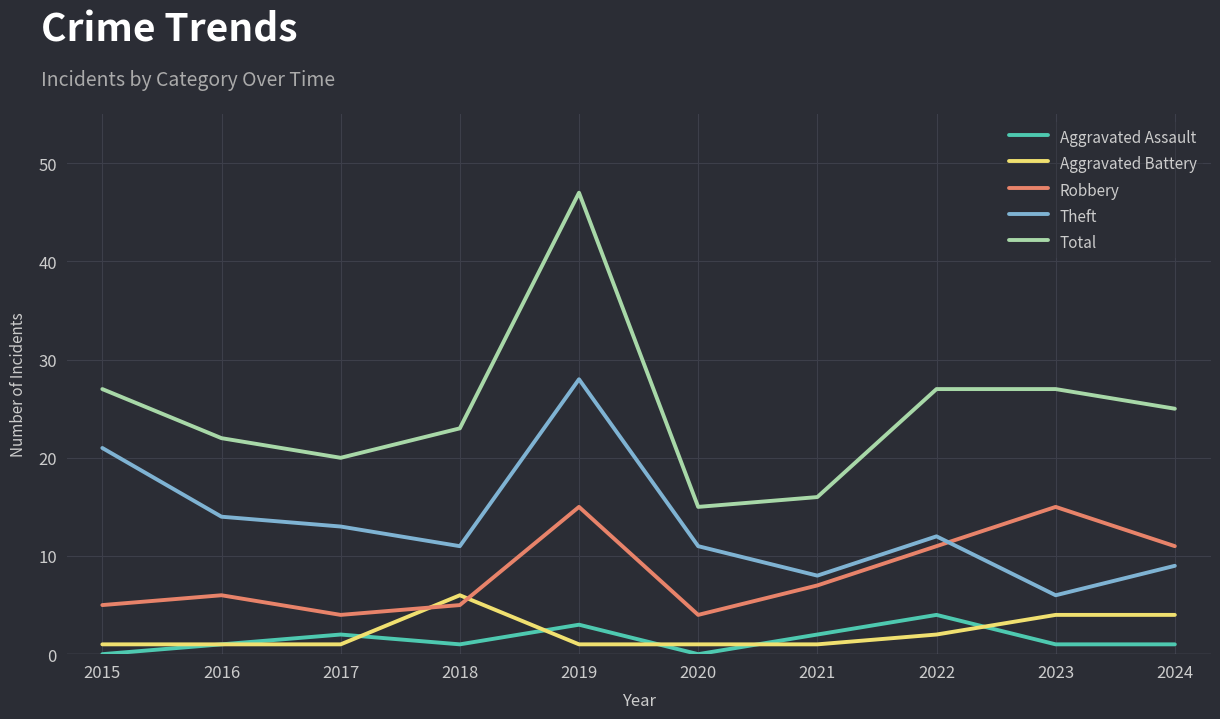

True or false: Robbery and Aggravated Assault intersect in this chart.

False